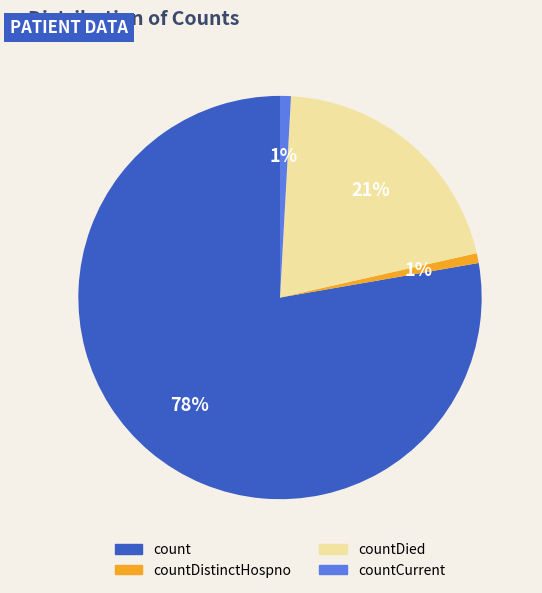

How many slices are in this pie chart?

4